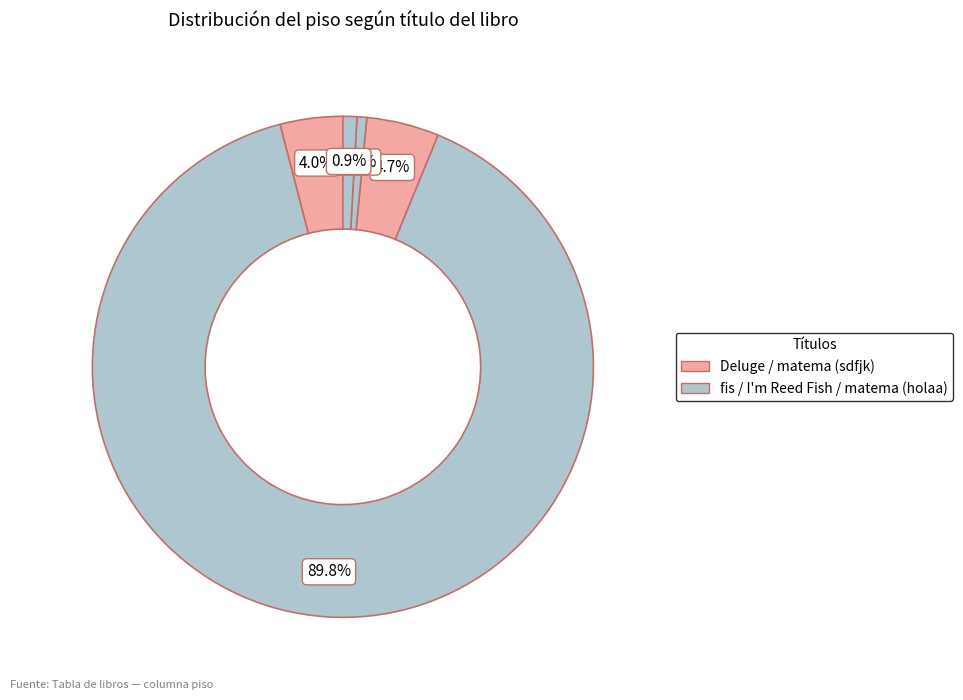

Count the number of slices in the pie.

5